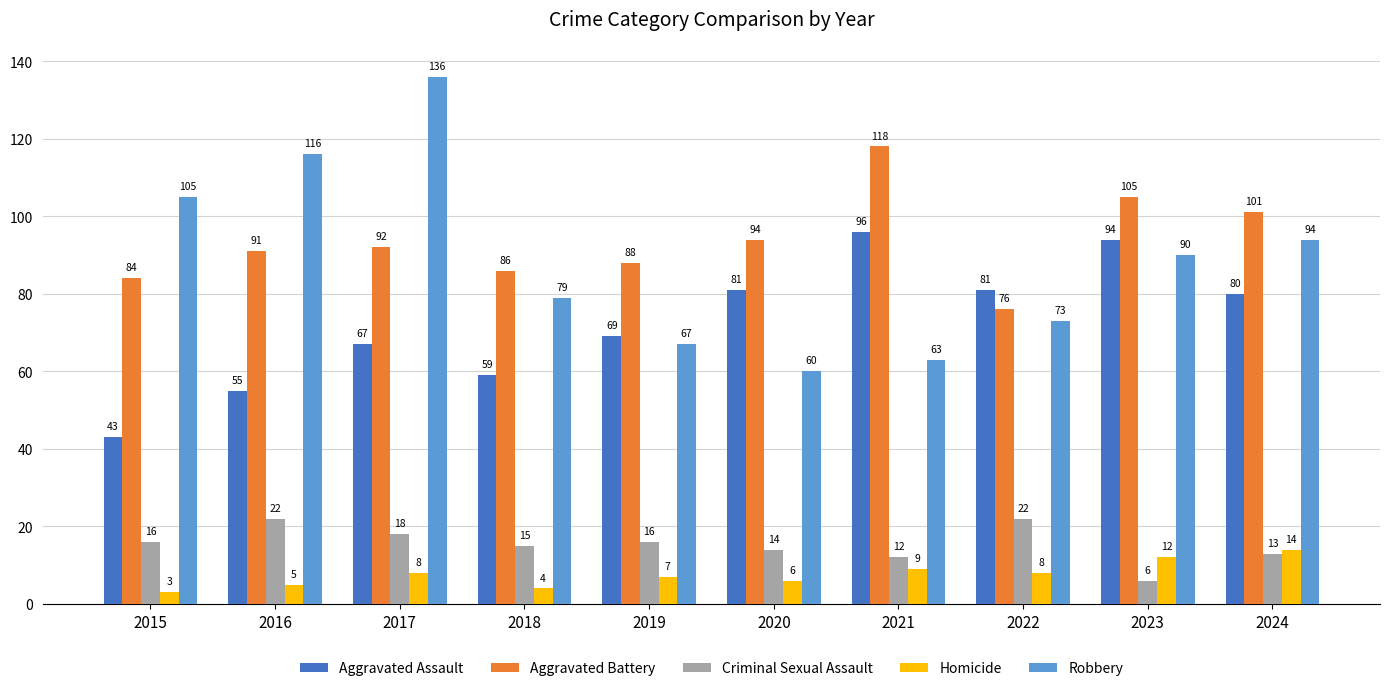

How many groups of bars are there?

10